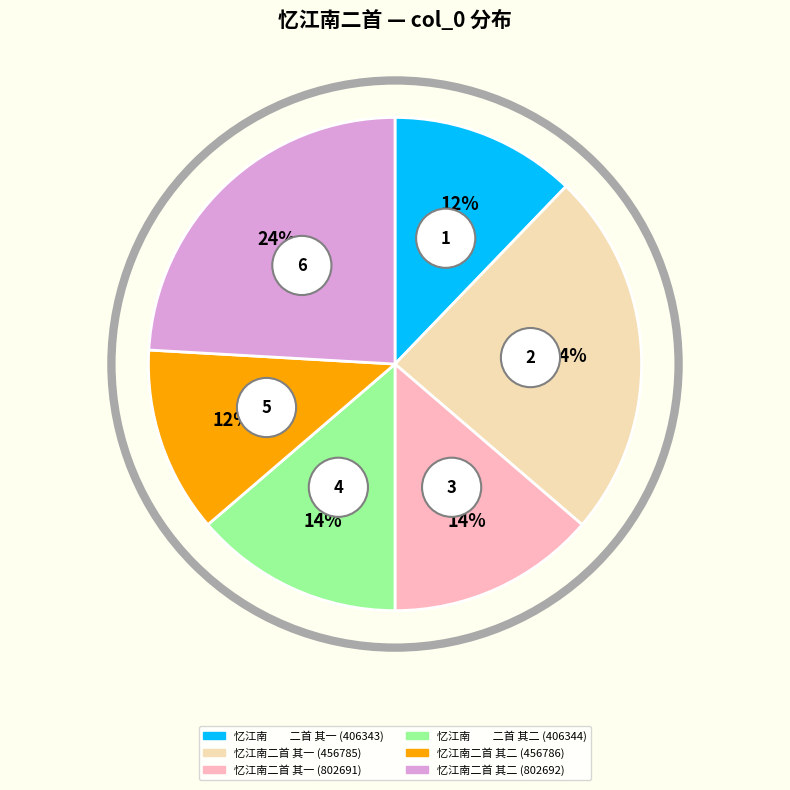

Count the number of slices in the pie.

6